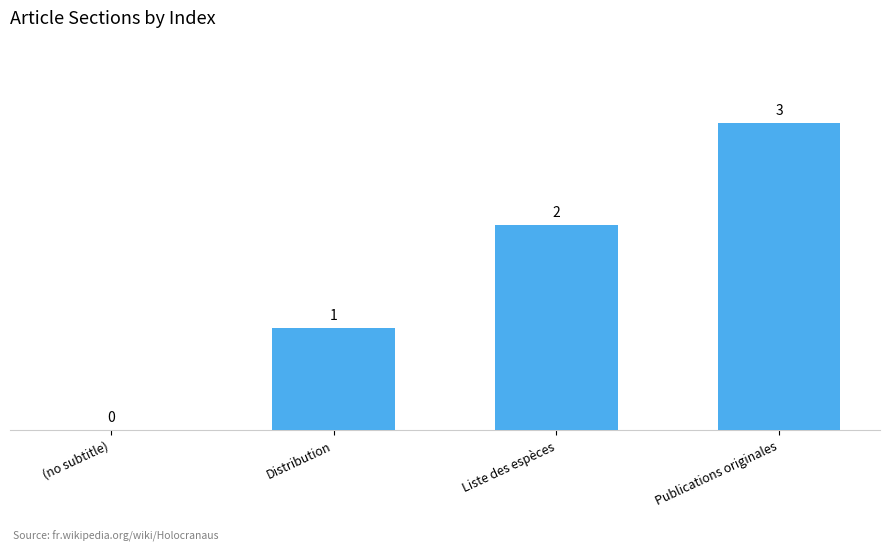

What is the maximum value shown in the chart?

3